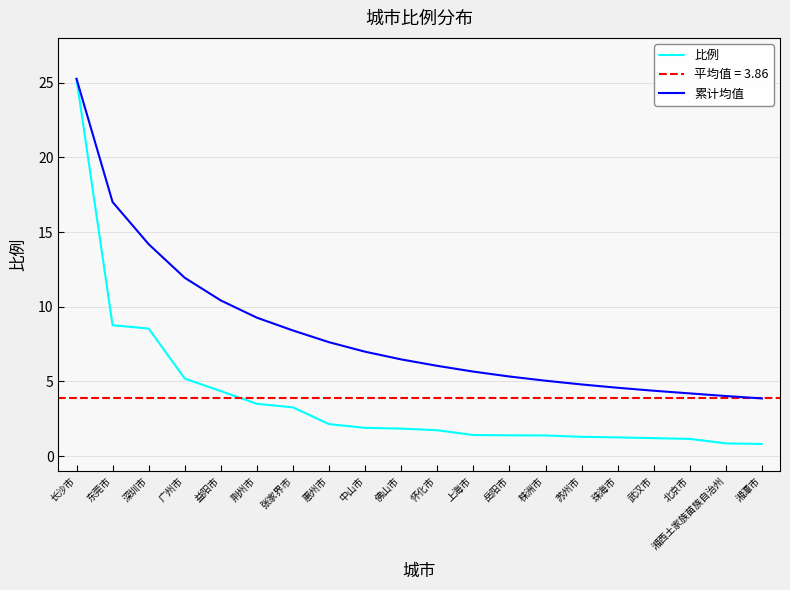

Which series has the largest range (max minus min)?

比例